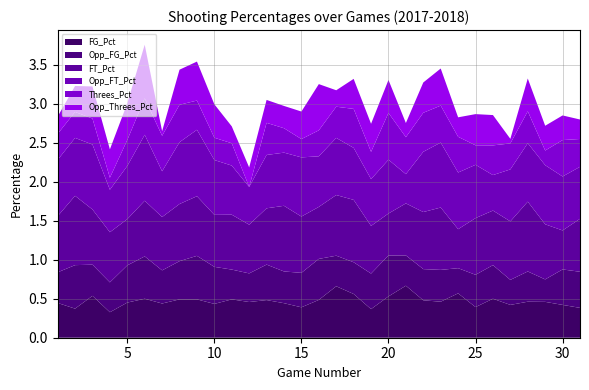

Reading right to left, extract all data points from this chart.

FG_Pct: 31=0.4	30=0.4	29=0.5	28=0.5	27=0.4	26=0.5	25=0.4	24=0.6	23=0.5	22=0.5	21=0.7	20=0.5	19=0.4	18=0.6	17=0.7	16=0.5	15=0.4	14=0.4	13=0.5	12=0.5	11=0.5	10=0.4	9=0.5	8=0.5	7=0.4	6=0.5	5=0.5	4=0.3	3=0.5	2=0.4	1=0.4
Opp_FG_Pct: 31=0.5	30=0.5	29=0.3	28=0.4	27=0.3	26=0.4	25=0.4	24=0.3	23=0.4	22=0.4	21=0.4	20=0.5	19=0.5	18=0.4	17=0.4	16=0.5	15=0.4	14=0.4	13=0.5	12=0.4	11=0.4	10=0.5	9=0.6	8=0.5	7=0.4	6=0.5	5=0.5	4=0.4	3=0.4	2=0.6	1=0.4
FT_Pct: 31=0.7	30=0.5	29=0.7	28=0.9	27=0.8	26=0.7	25=0.7	24=0.5	23=0.8	22=0.7	21=0.7	20=0.5	19=0.6	18=0.8	17=0.8	16=0.7	15=0.7	14=0.8	13=0.7	12=0.6	11=0.7	10=0.7	9=0.8	8=0.7	7=0.7	6=0.7	5=0.6	4=0.6	3=0.7	2=0.9	1=0.7
Opp_FT_Pct: 31=0.7	30=0.7	29=0.8	28=0.8	27=0.7	26=0.5	25=0.7	24=0.7	23=0.8	22=0.8	21=0.4	20=0.7	19=0.6	18=0.7	17=0.7	16=0.6	15=0.8	14=0.7	13=0.7	12=0.5	11=0.6	10=0.7	9=0.9	8=0.8	7=0.6	6=0.8	5=0.7	4=0.5	3=0.8	2=0.7	1=0.7
Threes_Pct: 31=0.4	30=0.5	29=0.2	28=0.4	27=0.3	26=0.4	25=0.2	24=0.5	23=0.5	22=0.5	21=0.5	20=0.6	19=0.3	18=0.5	17=0.4	16=0.3	15=0.2	14=0.3	13=0.4	12=0.0	11=0.3	10=0.3	9=0.4	8=0.5	7=0.5	6=0.5	5=0.3	4=0.2	3=0.3	2=0.3	1=0.3
Opp_Threes_Pct: 31=0.2	30=0.3	29=0.3	28=0.4	27=0.1	26=0.4	25=0.4	24=0.2	23=0.5	22=0.4	21=0.2	20=0.4	19=0.4	18=0.4	17=0.2	16=0.6	15=0.4	14=0.3	13=0.3	12=0.2	11=0.2	10=0.4	9=0.5	8=0.5	7=0.1	6=0.7	5=0.5	4=0.4	3=0.4	2=0.3	1=0.2